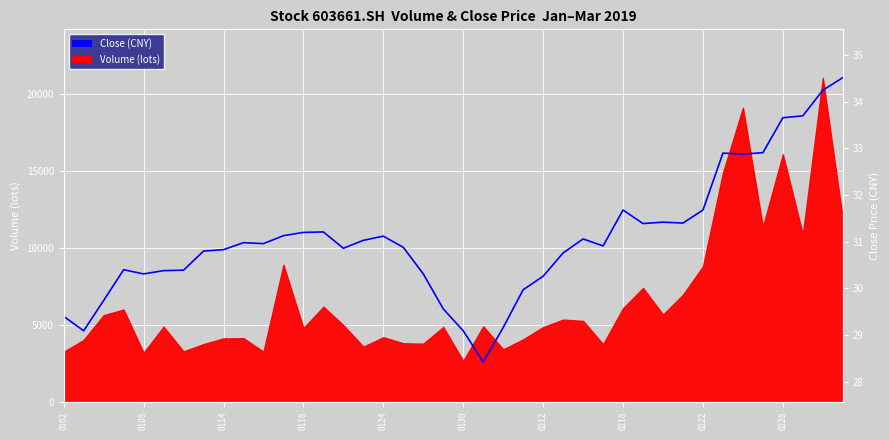

How many data points are above 30?

32